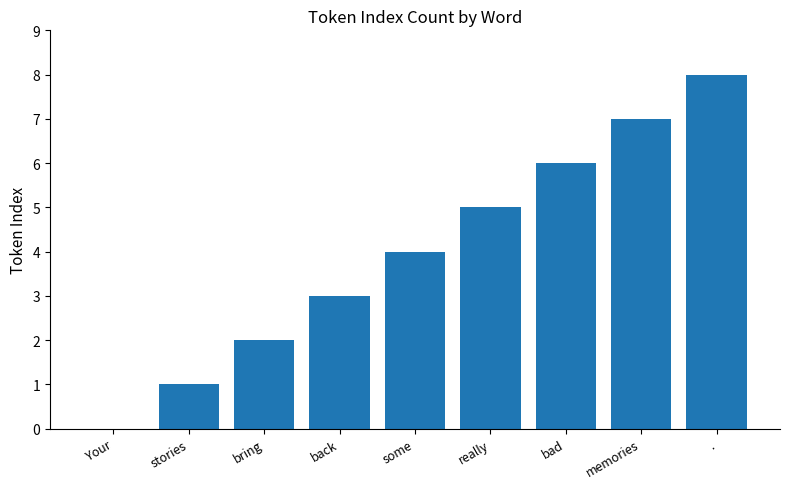

Between really and bring, which is larger?

really